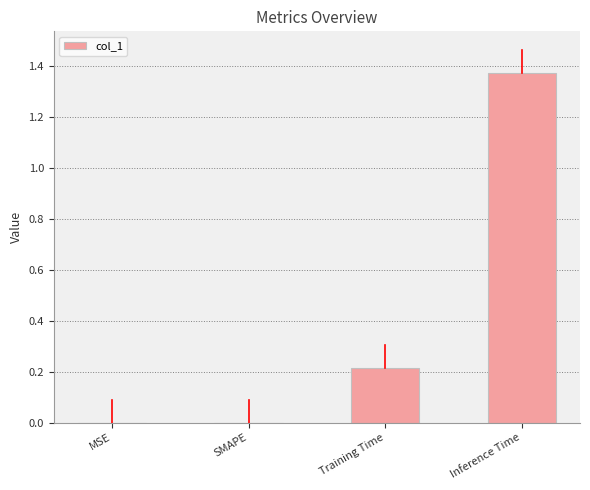

True or false: the data shows -0.5 at SMAPE.

False